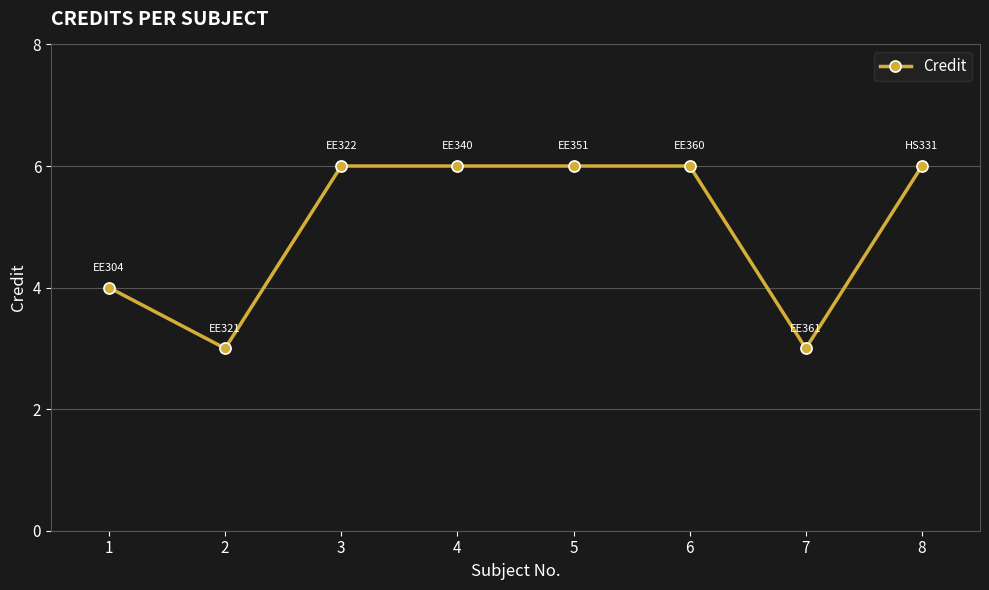

What value does the data have at 5?

6